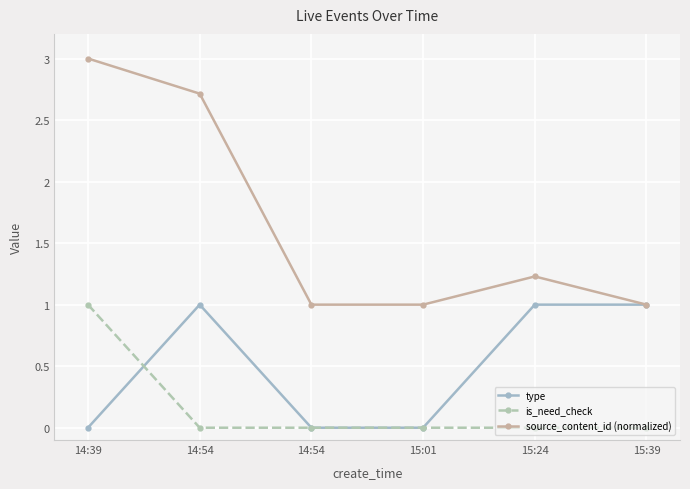

How many lines are shown in the chart?

3